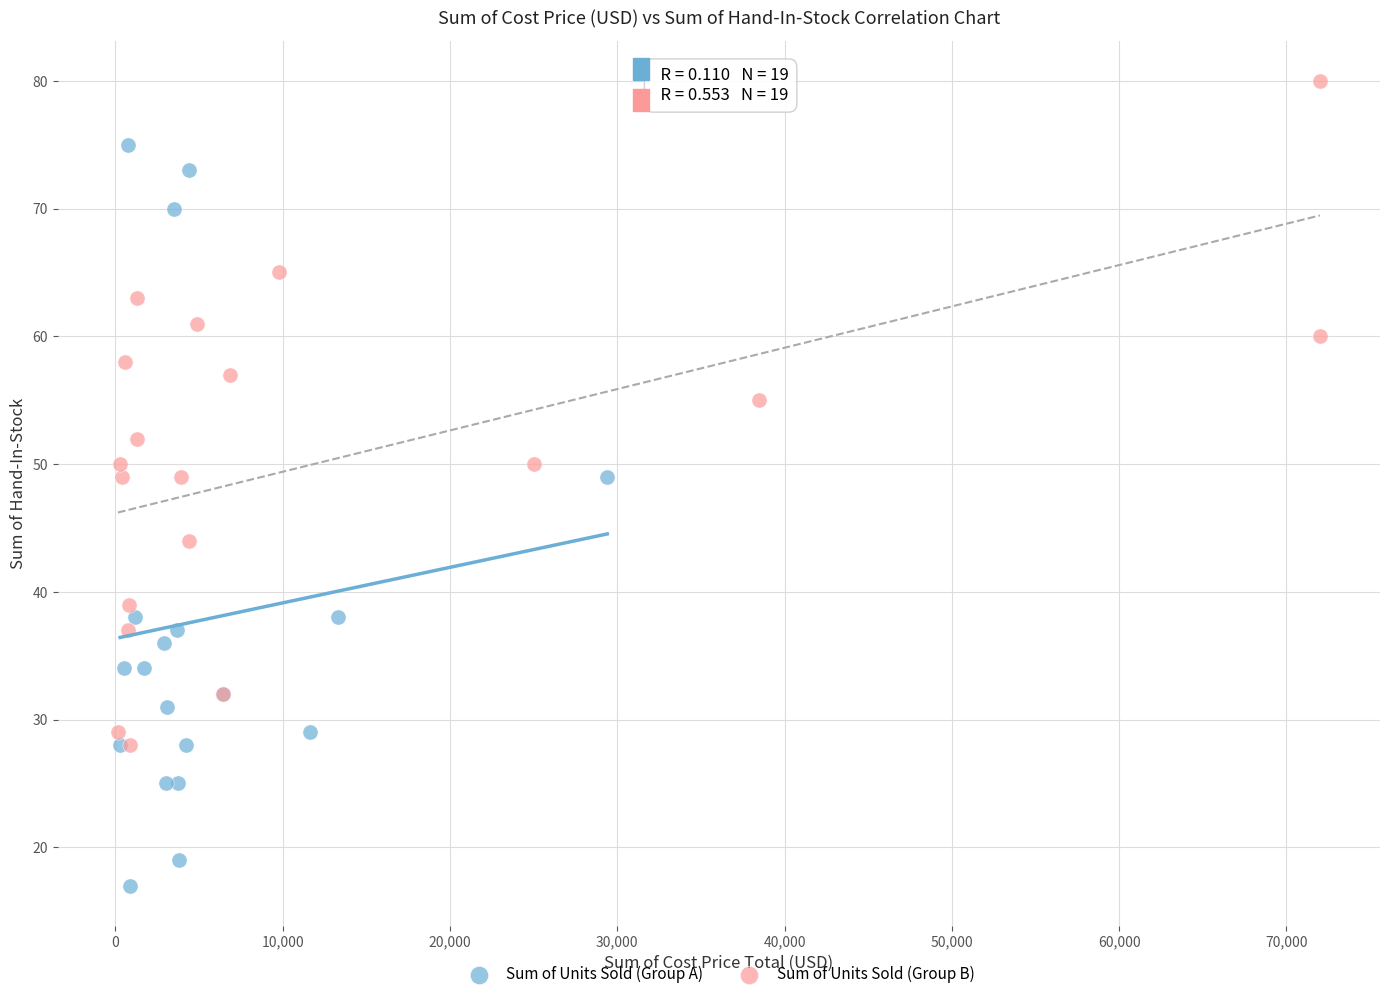

Which series contains the lowest Y value?

Sum of Units Sold (Group A)